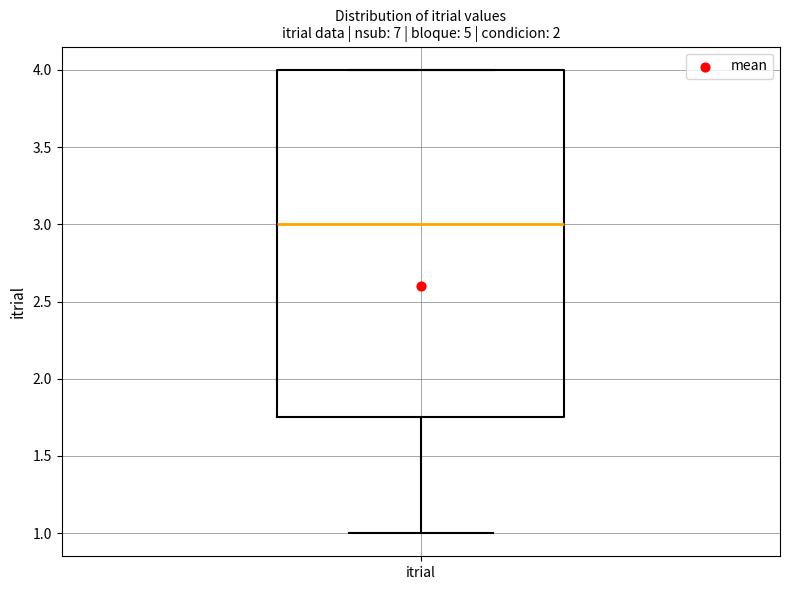

Transcribe this box plot: give where the median line is, the range the box spans, and where the two whiskers end, as read against the y-axis. The values are not printed on the chart, so give them approximately, as read against the axis.

median 3.00, box 1.75 to 4.00, whiskers 1.00 to 4.00